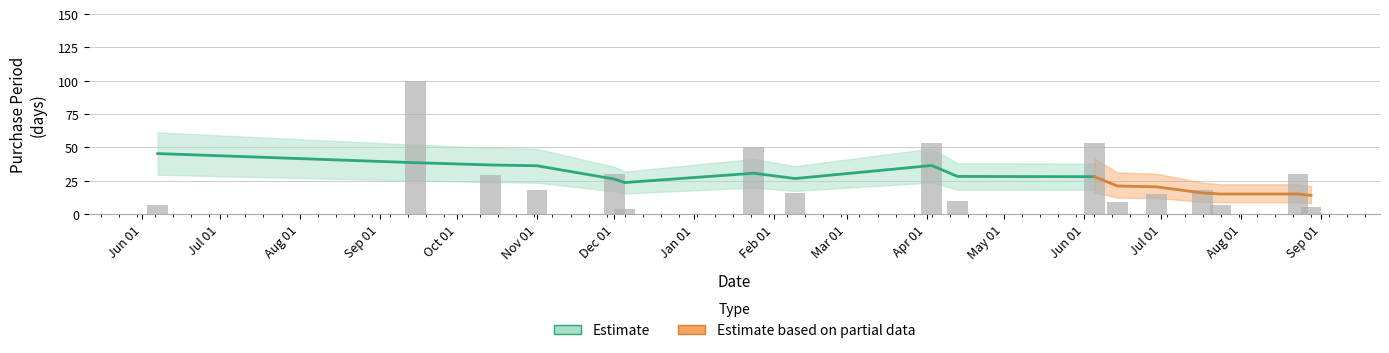

What is the label of the 3rd bar from the left?

2016-10-14